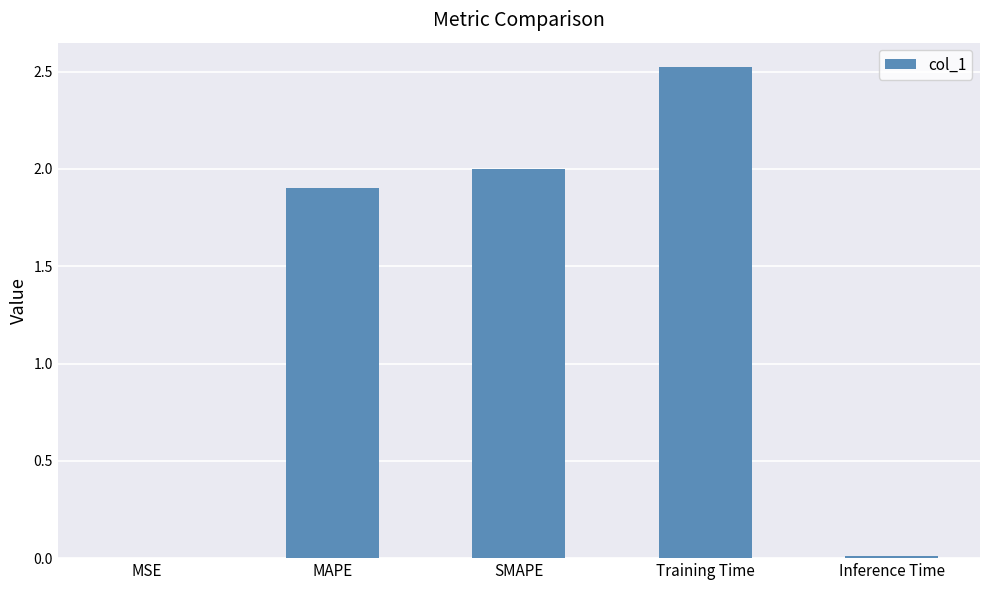

Which has a higher value, MAPE or Inference Time?

MAPE